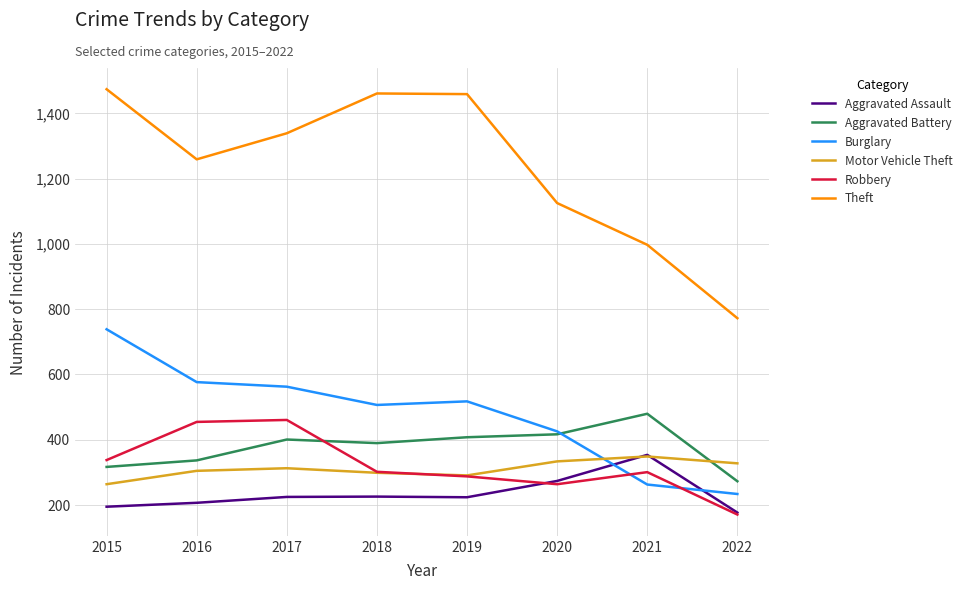

Where does the Burglary series first go above 517?

2015